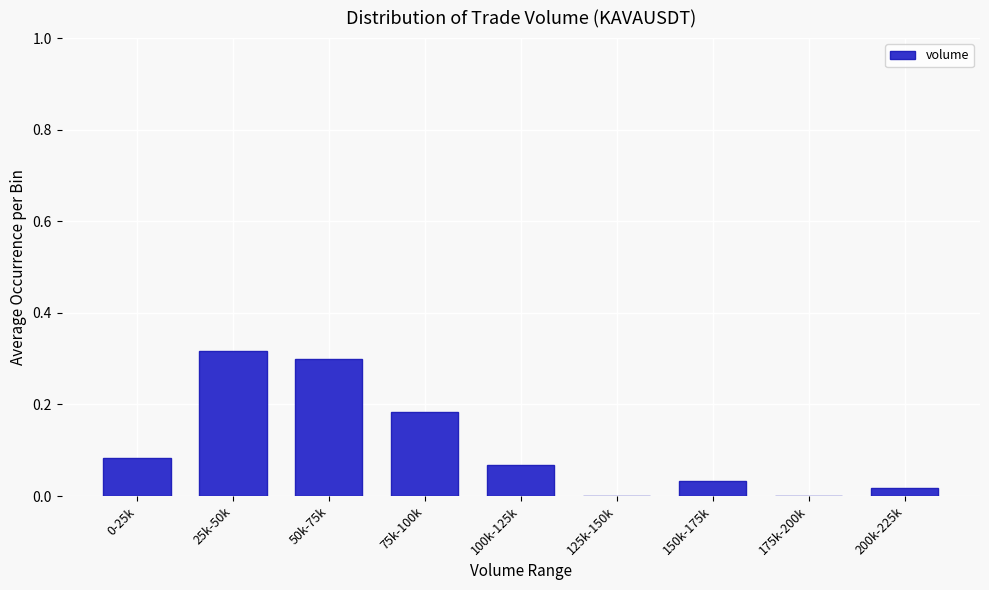

What is the sum of all values?

1.0